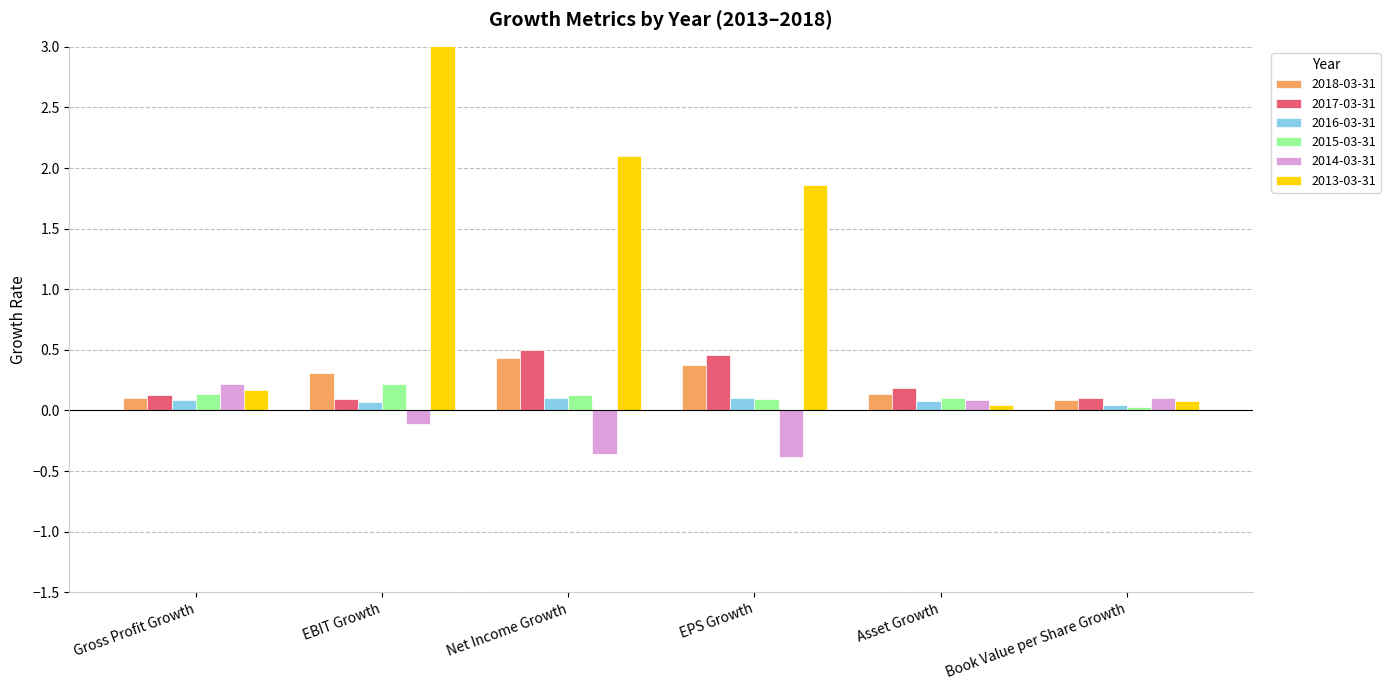

The value of 2013-03-31 at Book Value per Share Growth is 0.1. True or false?

False